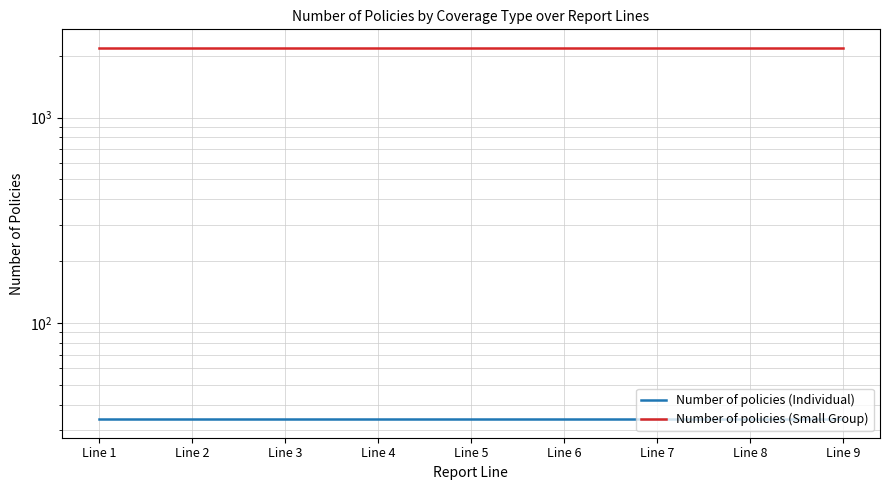

What is the value of the Number of policies (Small Group) point at the 7th from the left?

2182